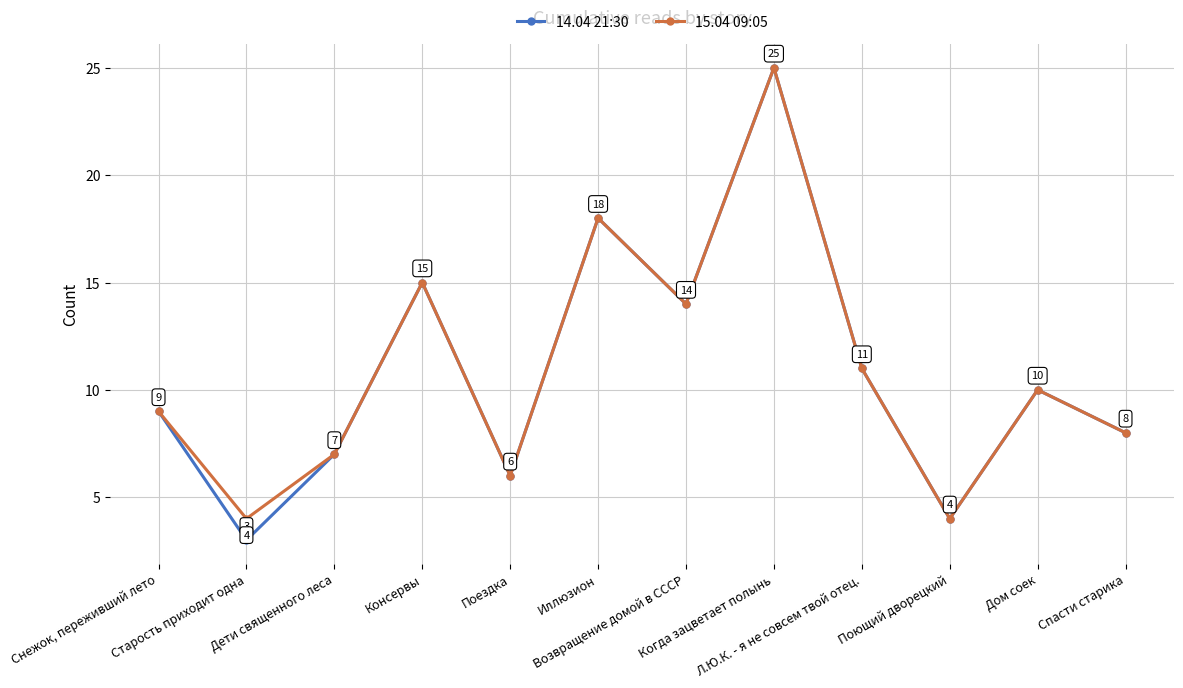

List the series in order of their overall mean, highest first.

15.04 09:05, 14.04 21:30